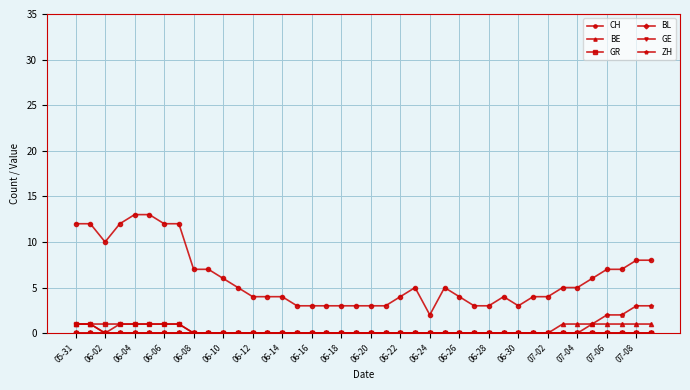

True or false: GR and CH cross at least once.

False